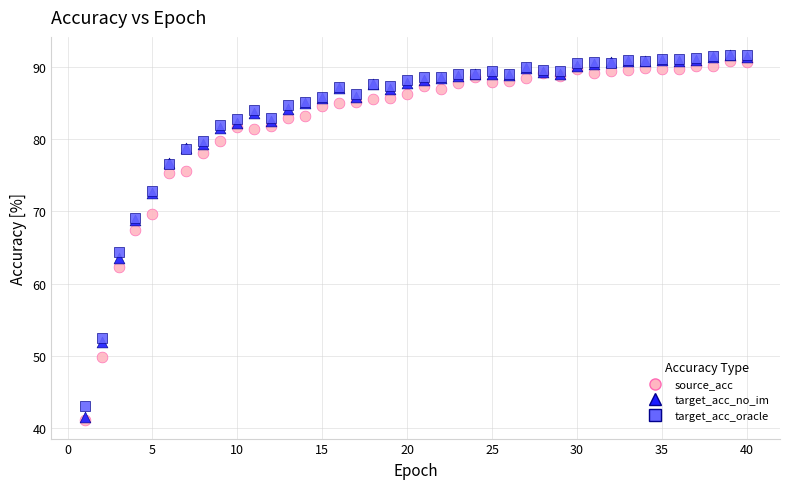

In the source_acc series, what Y value is closest to 65?

67.4